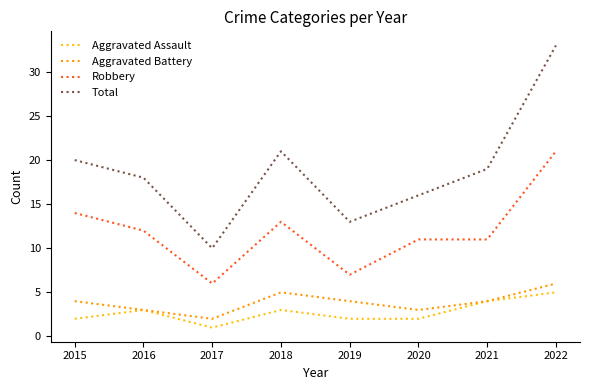

Which series changed the most between 2015 and 2022?

Total